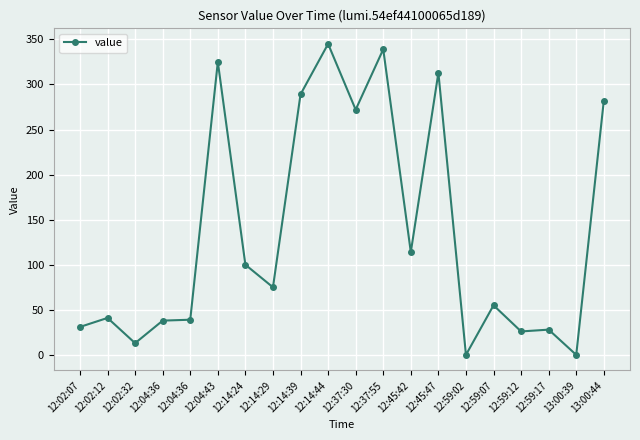

Reading left to right, list all the values displayed in this chart.

31	41	13	38	39	325	100	75	289	345	272	339	114	313	0	55	26	28	0	282